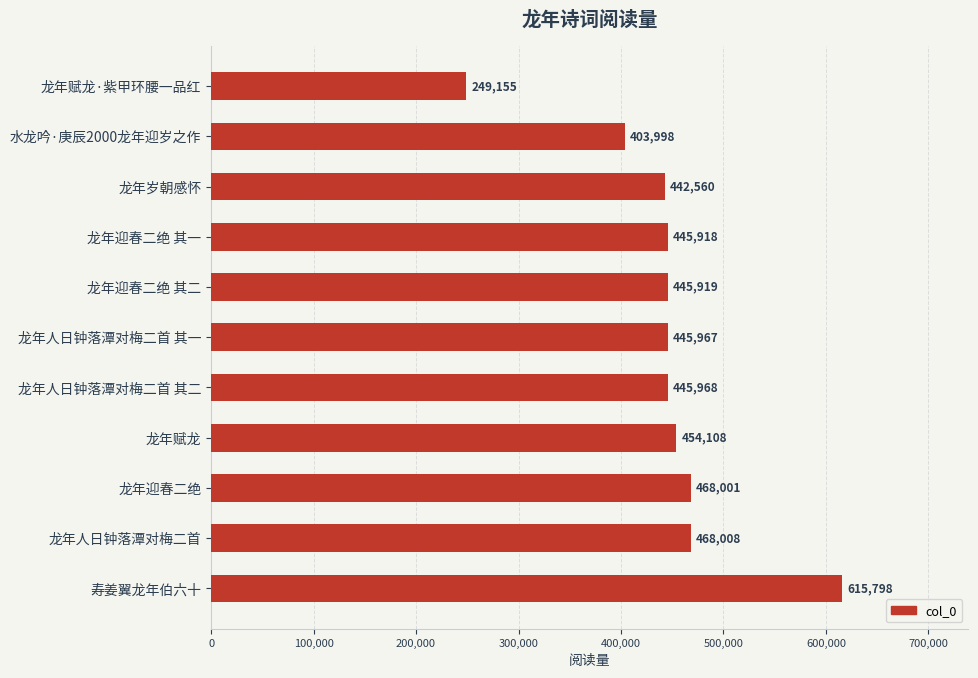

How many categories are shown in the chart?

11